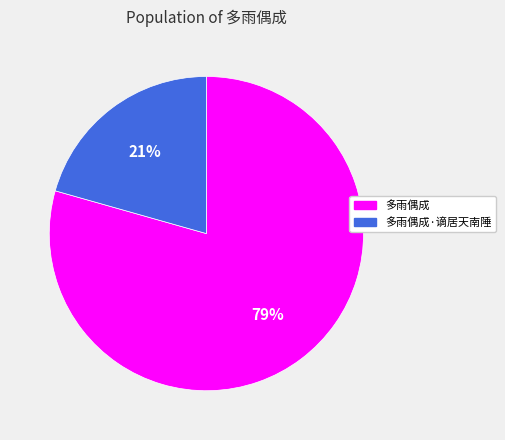

To the nearest percent, what is the average slice percentage?

50%